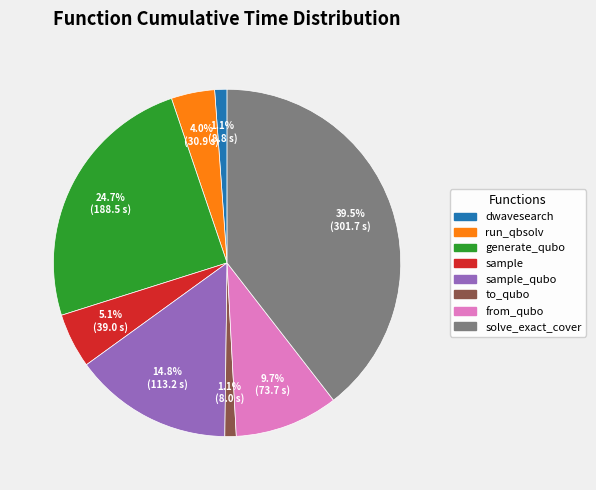

Does any single category account for the majority?

No